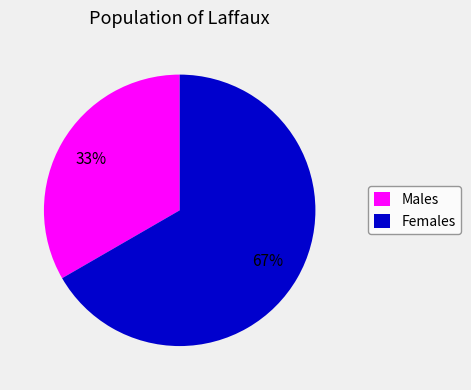

Rank the categories by value from lowest to highest.

Males, Females